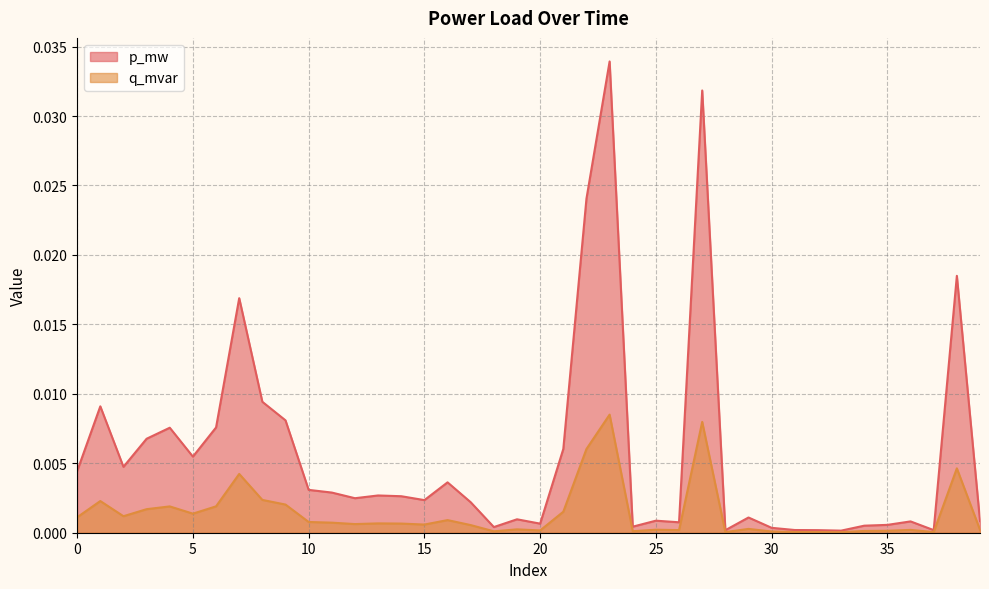

How many lines are shown in the chart?

2